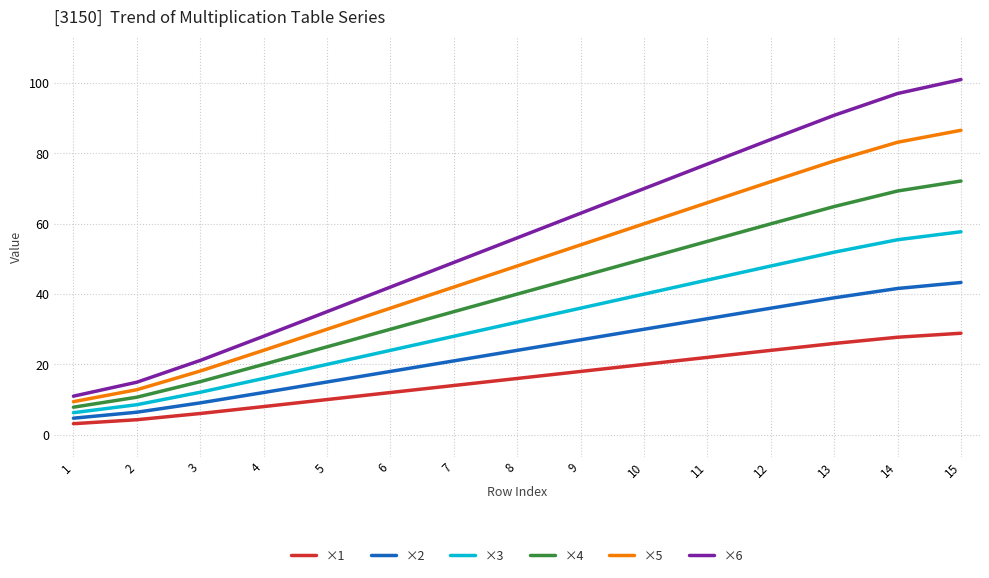

True or false: ×1 and ×6 intersect in this chart.

False